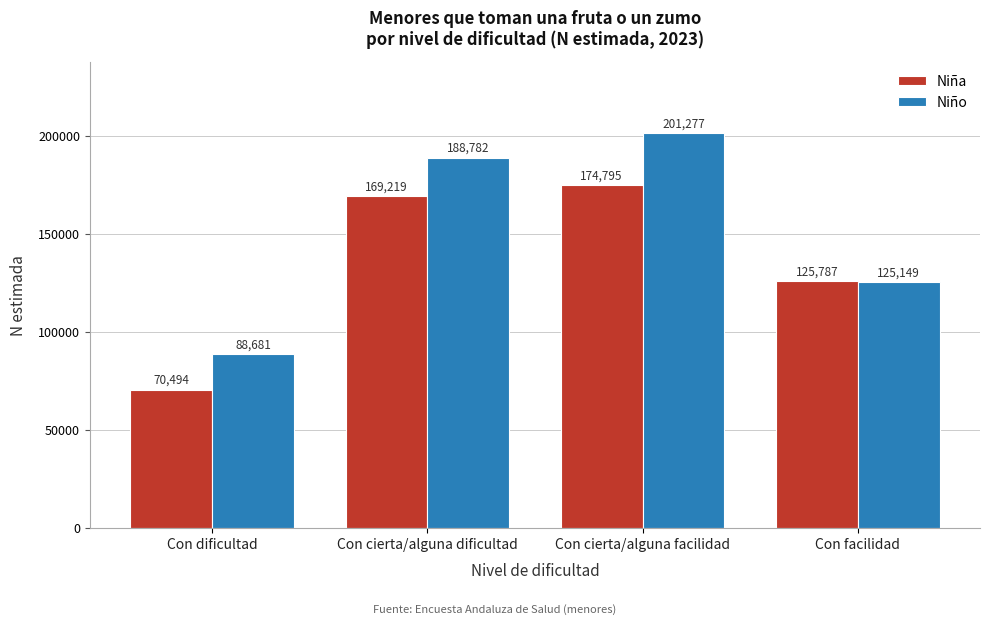

Reading right to left, extract all data points from this chart.

Niña: 125787	174795	169219	70494
Niño: 125149	201277	188782	88681